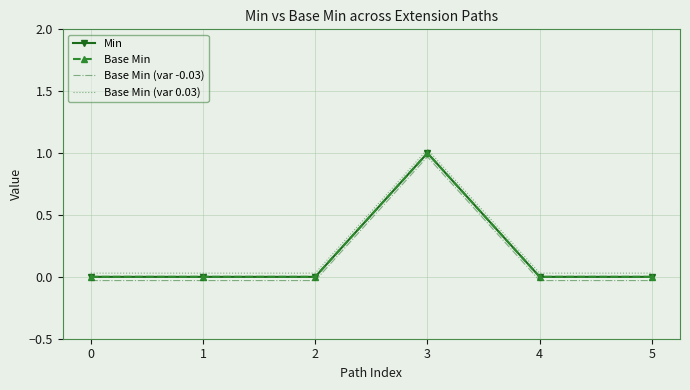

Between 3 and 1, which is larger?

3